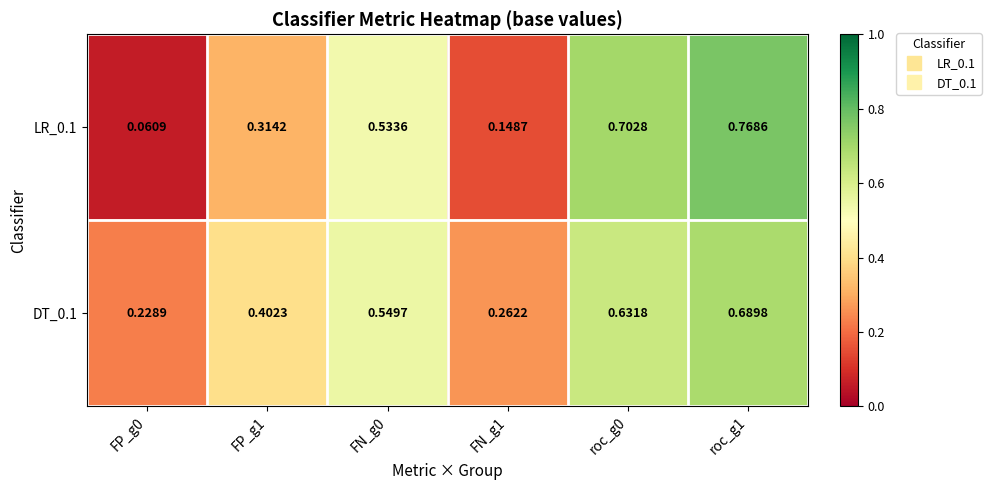

Is the value of DT_0.1 at roc_g0 greater than the value of LR_0.1 at FN_g1?

Yes